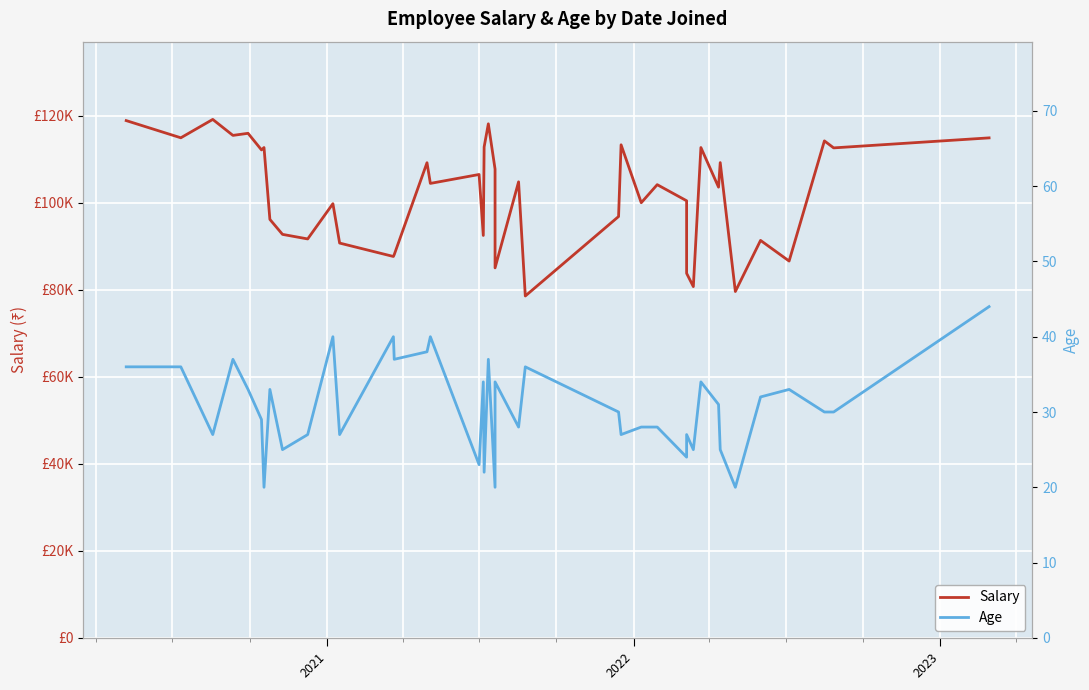

What is the average value of the Salary series?

101961